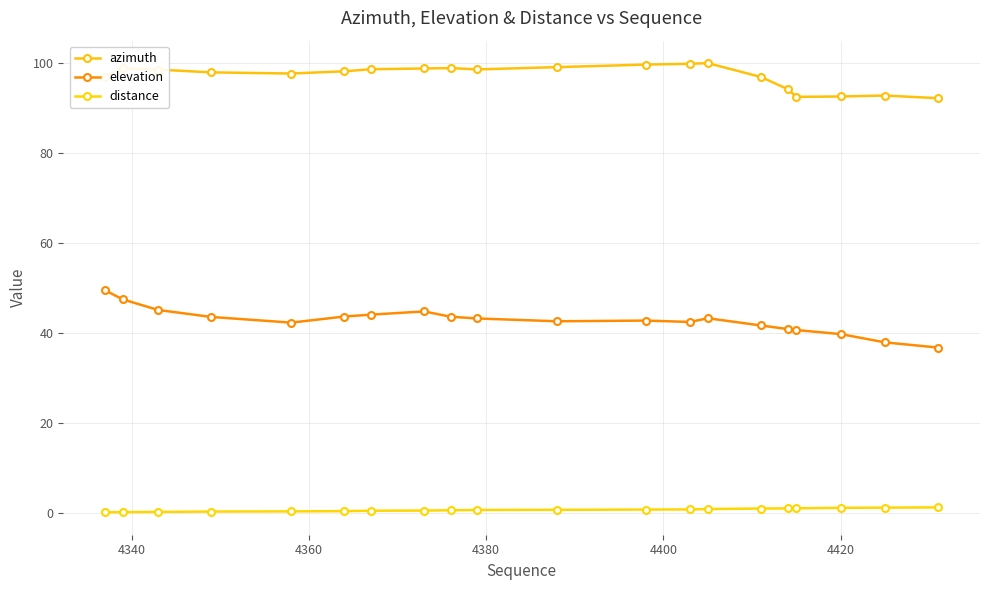

Reading right to left, what are all the values shown in this chart?

azimuth: 92.1	92.7	92.5	92.4	94.1	96.8	99.9	99.7	99.5	99.0	98.5	98.8	98.7	98.5	98.0	97.6	97.8	98.4	98.7	96.8
elevation: 36.7	37.8	39.7	40.6	40.8	41.6	43.2	42.4	42.7	42.5	43.1	43.5	44.7	44.0	43.6	42.2	43.5	45.0	47.4	49.4
distance: 1.2	1.1	1.1	1.0	1.0	0.9	0.8	0.7	0.7	0.6	0.6	0.5	0.5	0.4	0.3	0.3	0.3	0.2	0.1	0.1